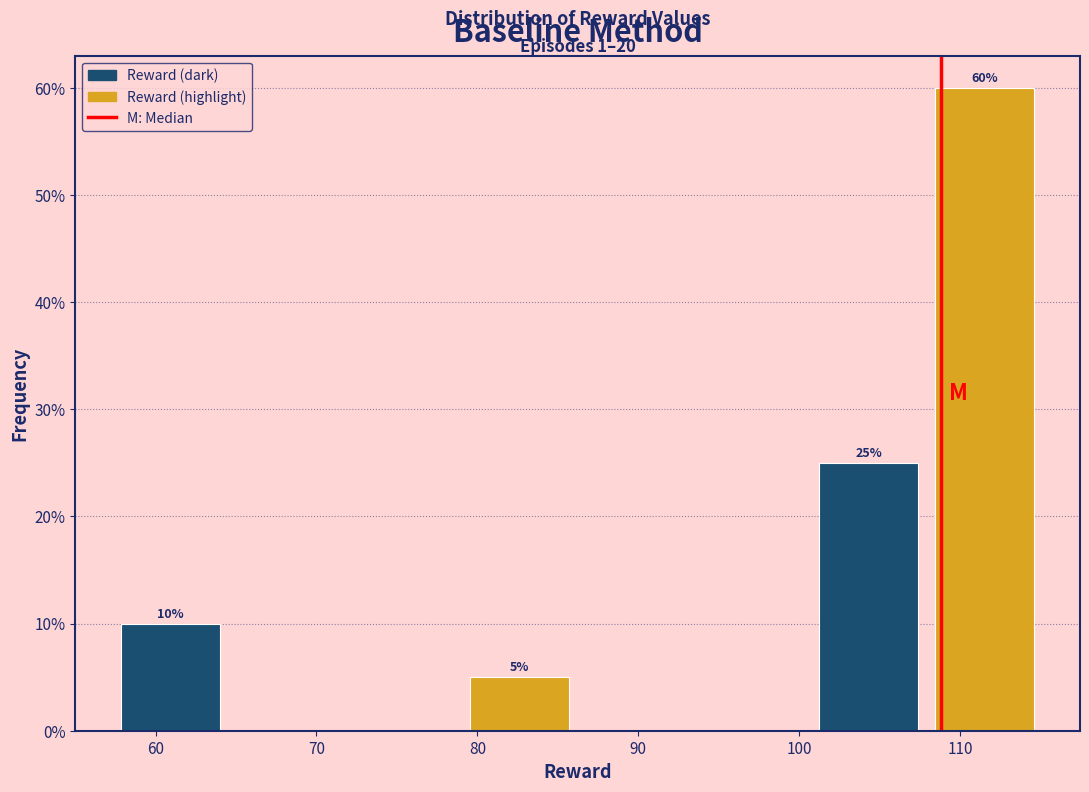

Over which range of the x-axis is the bar tallest?

108 to 115